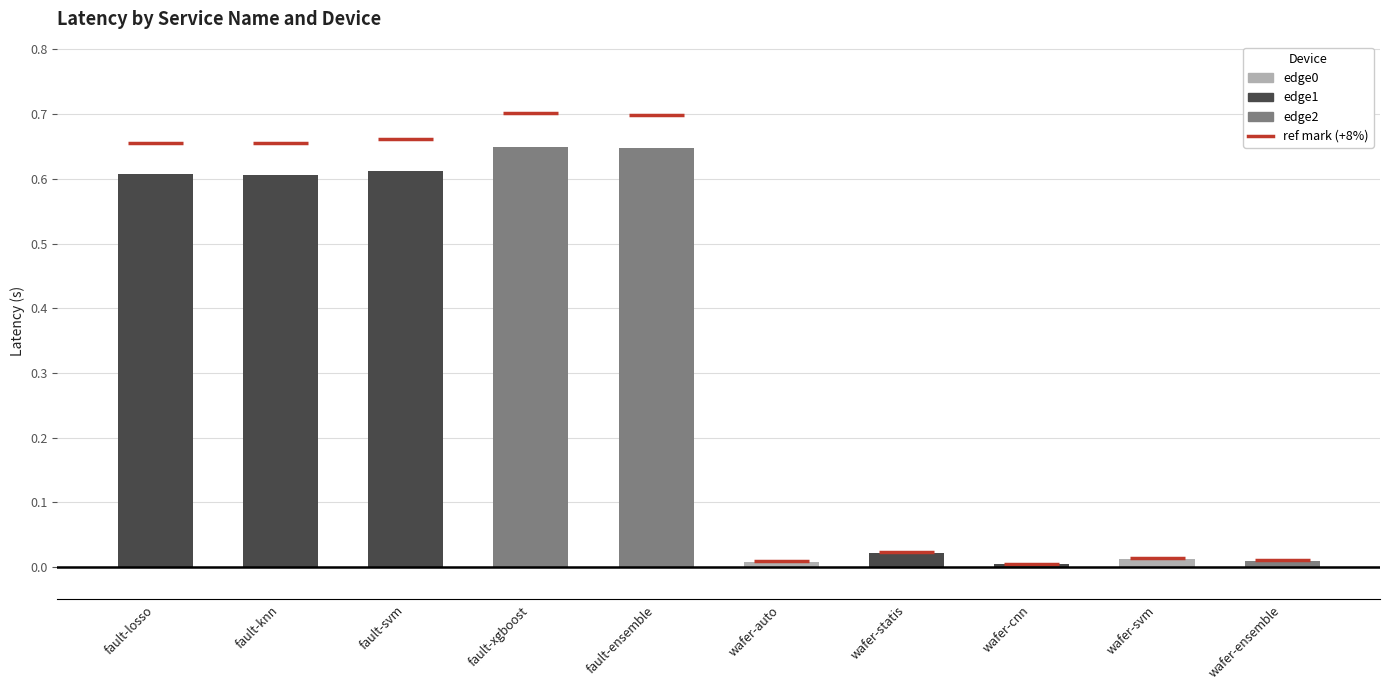

What is the sum of all values?

3.2